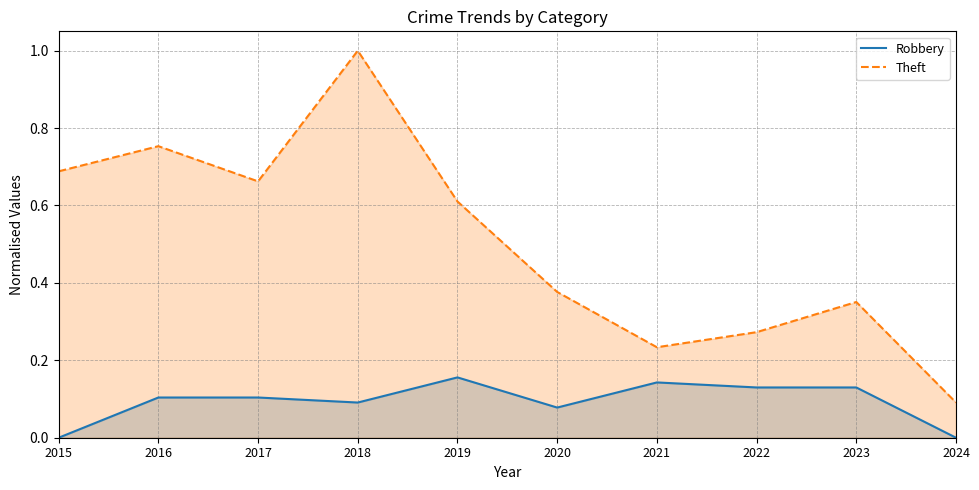

Between 2016 and 2024, which series saw the biggest shift?

Theft